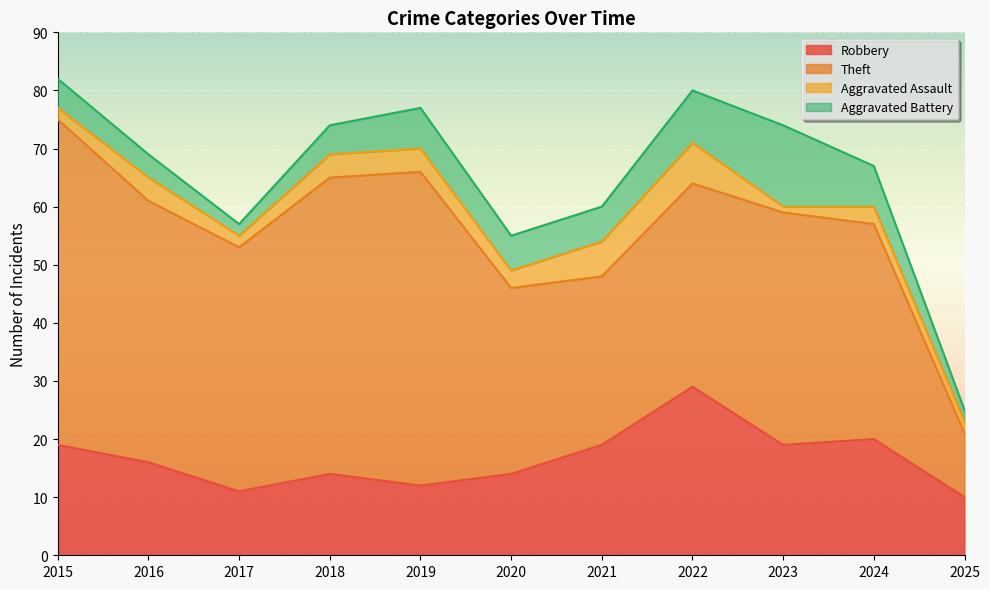

List the series in order of their peak value, lowest first.

Aggravated Assault, Aggravated Battery, Robbery, Theft